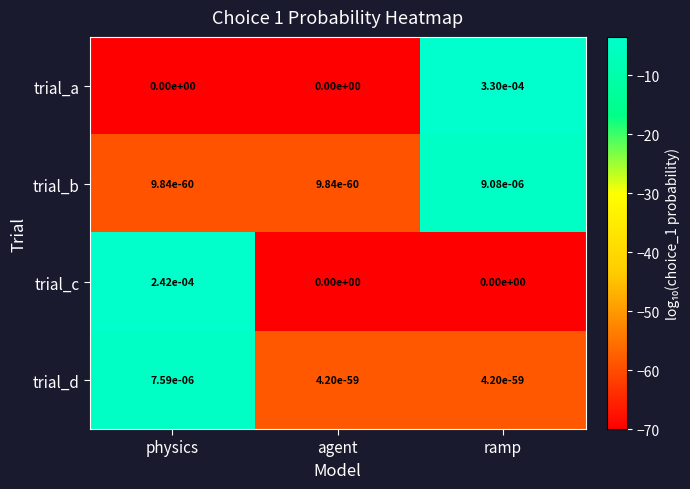

Which series has the largest total across all categories?

trial_a